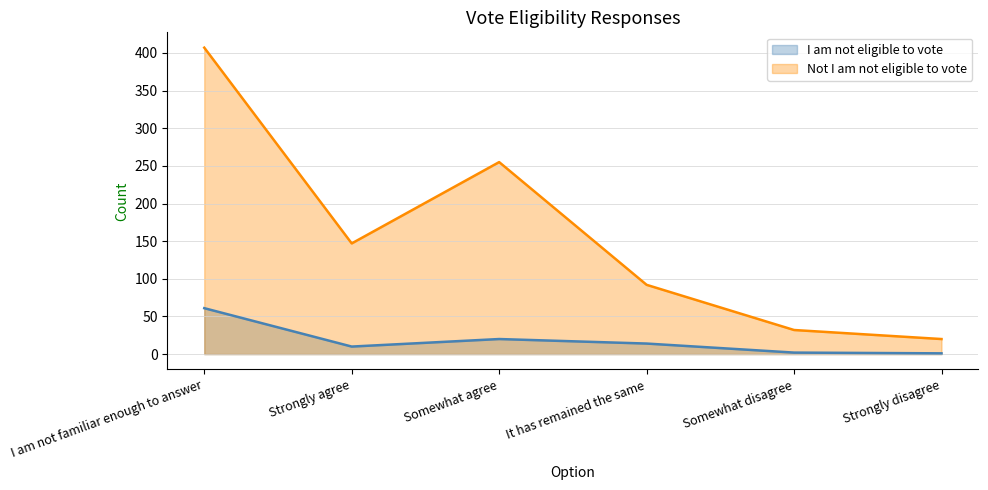

List the labels in order of I am not eligible to vote value, smallest first.

Strongly disagree, Somewhat disagree, Strongly agree, It has remained the same, Somewhat agree, I am not familiar enough to answer